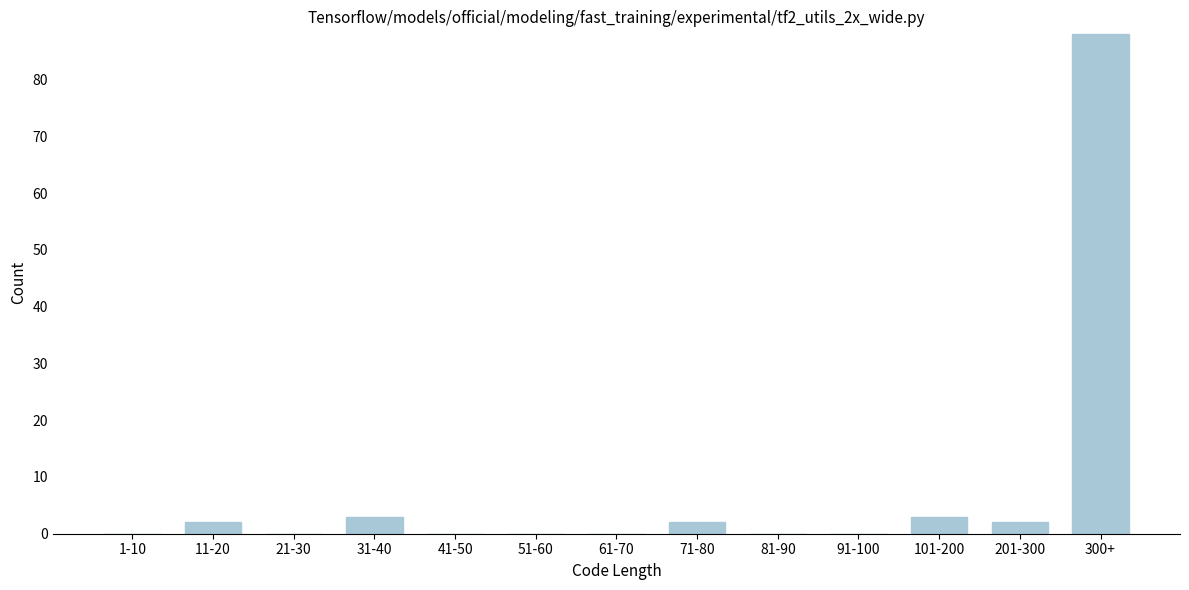

Reading right to left, list all the values displayed in this chart.

300+=88	201-300=2	101-200=3	91-100=0	81-90=0	71-80=2	61-70=0	51-60=0	41-50=0	31-40=3	21-30=0	11-20=2	1-10=0